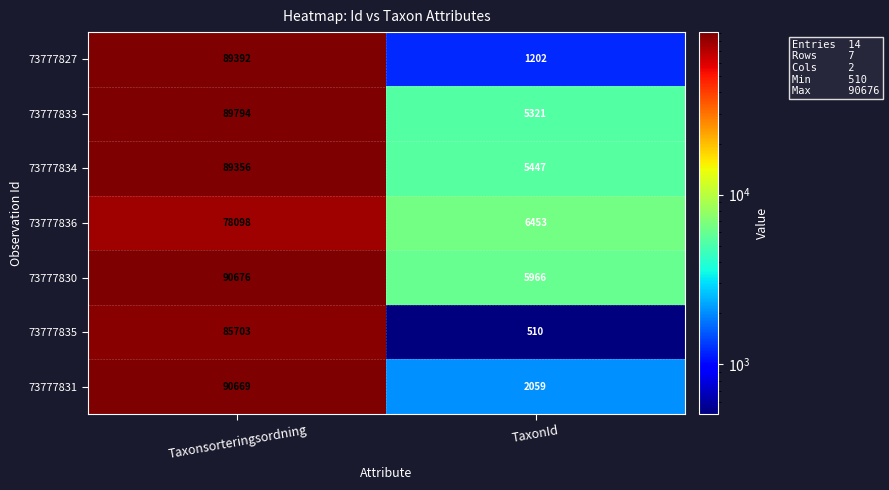

Between Taxonsorteringsordning and TaxonId, which series saw the biggest shift?

73777831